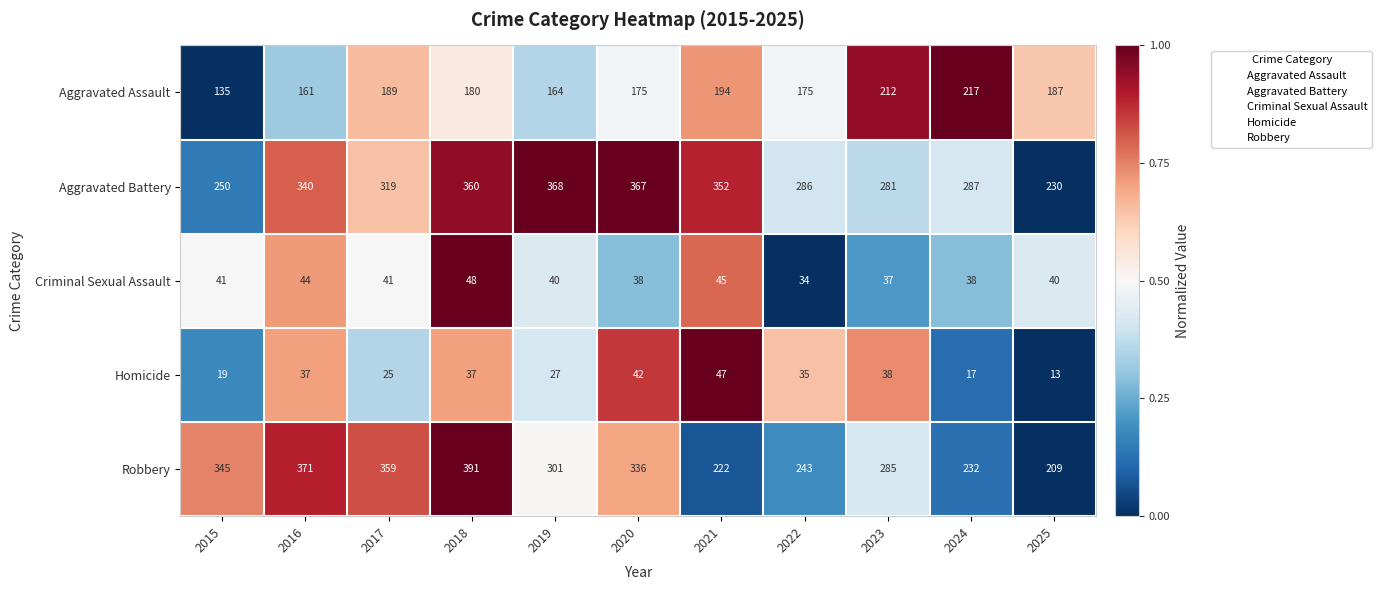

What is the difference between the Robbery values at 2025 and 2023?

76